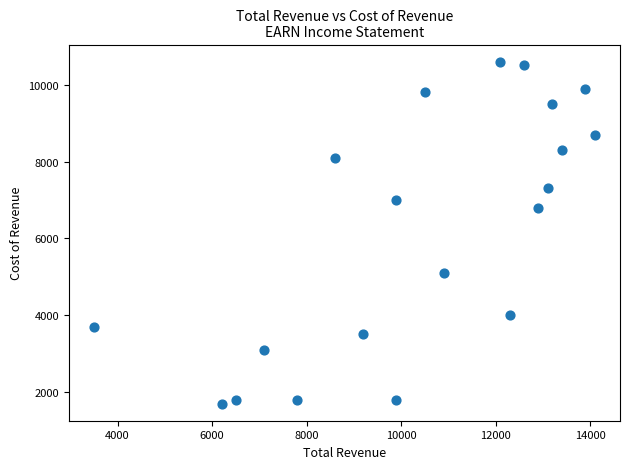

What is the range of X values (max minus min)?

10600